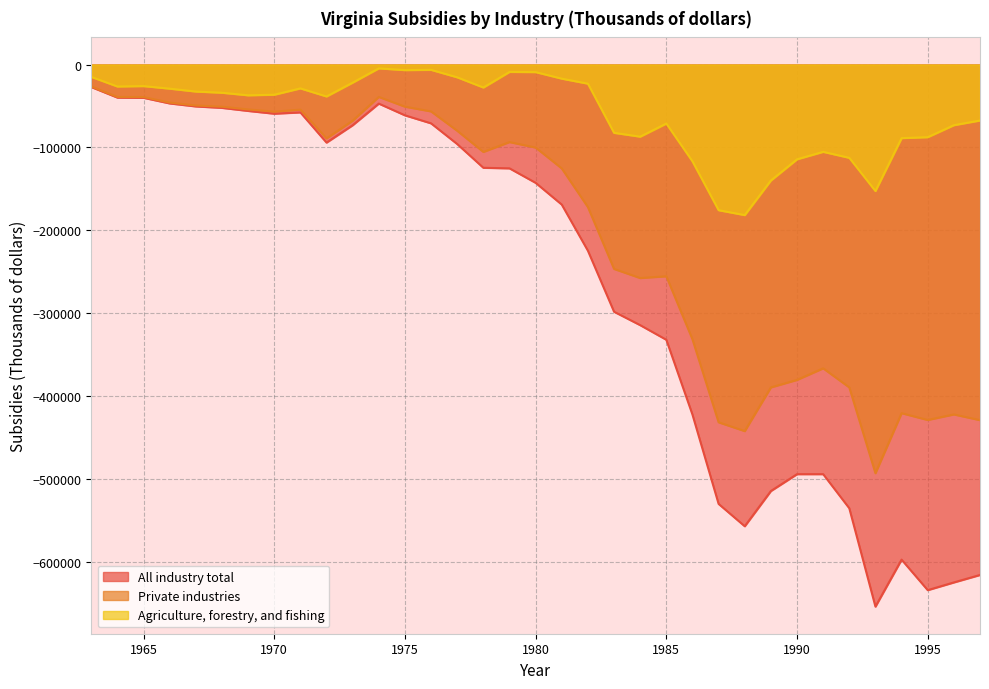

What is the average value of the Agriculture, forestry, and fishing series?

-60072